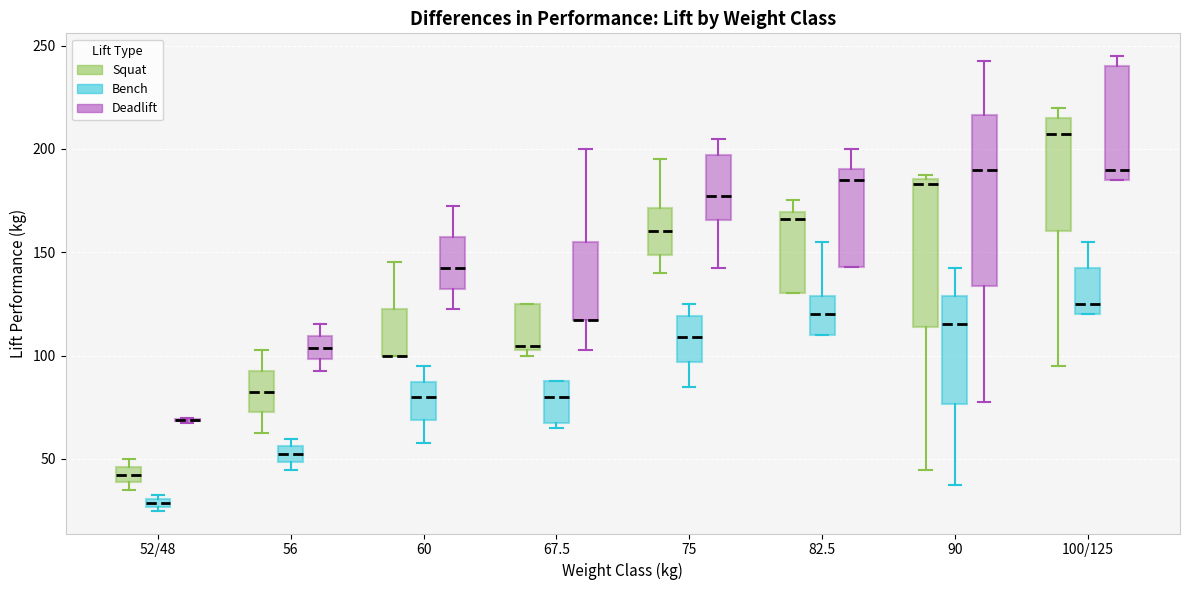

Where does the median line of the box for 90 (Bench) sit on the y-axis? The values are not printed on the chart, so give them approximately, as read against the axis.

115